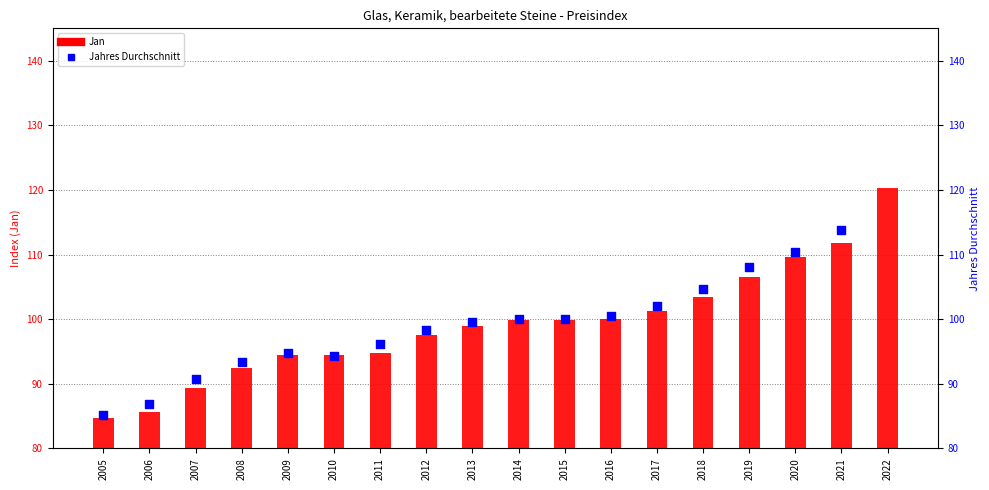

What is the total value across all series at 2020?

220.0